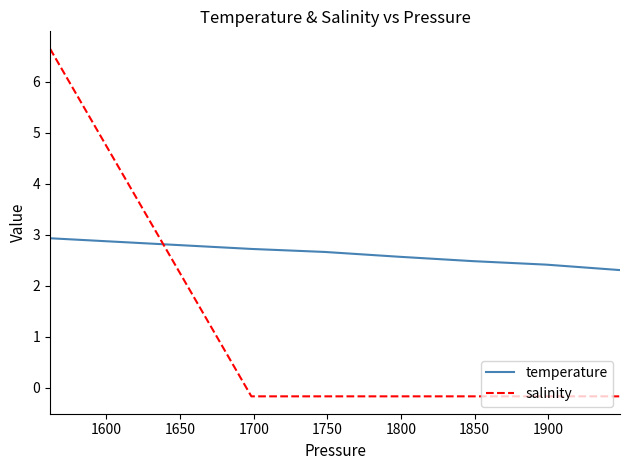

Rank the series by their maximum value, from lowest to highest.

temperature, salinity